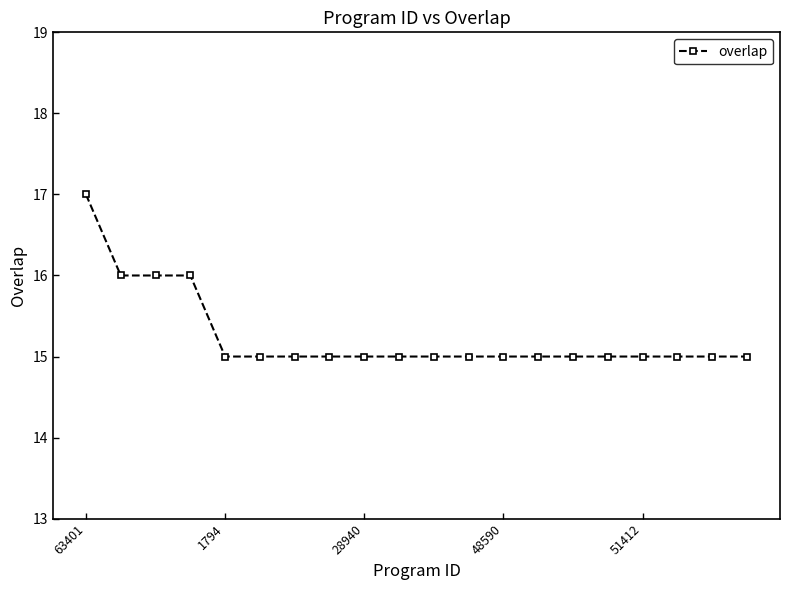

Count the values in the range 15 to 16.

19